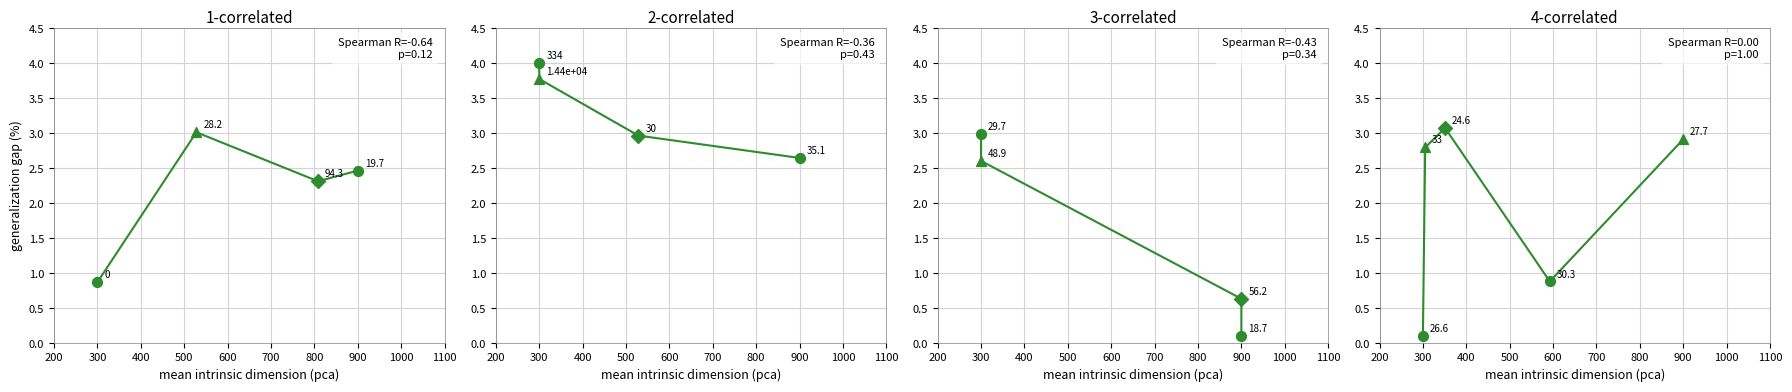

Approximately how many times larger is the value at 400 compared to 600?

1.1